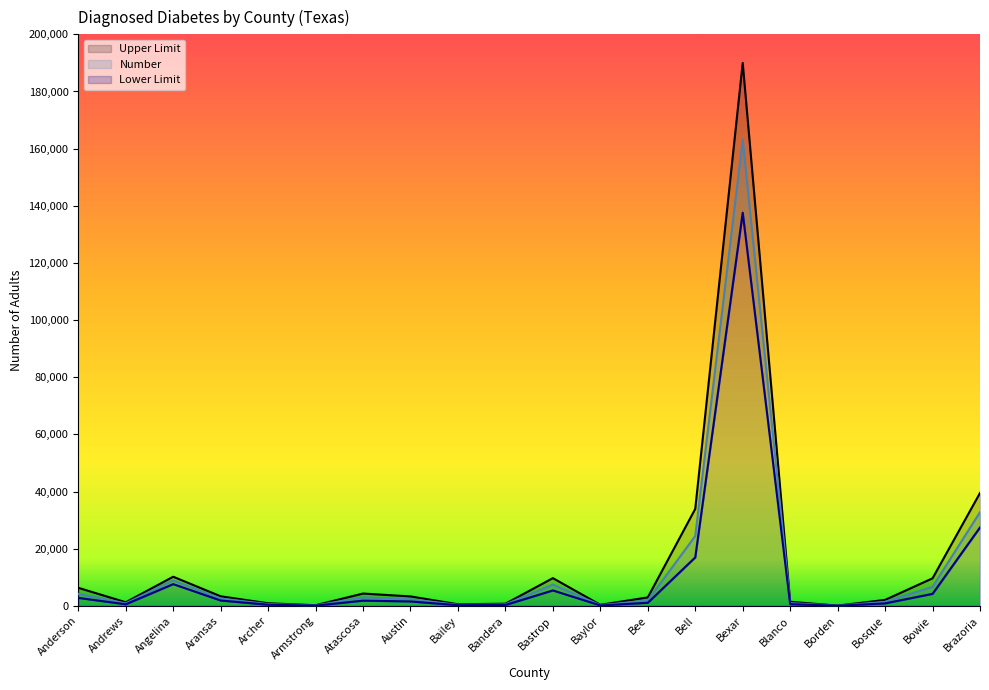

The value of Number at Archer is 621. True or false?

True